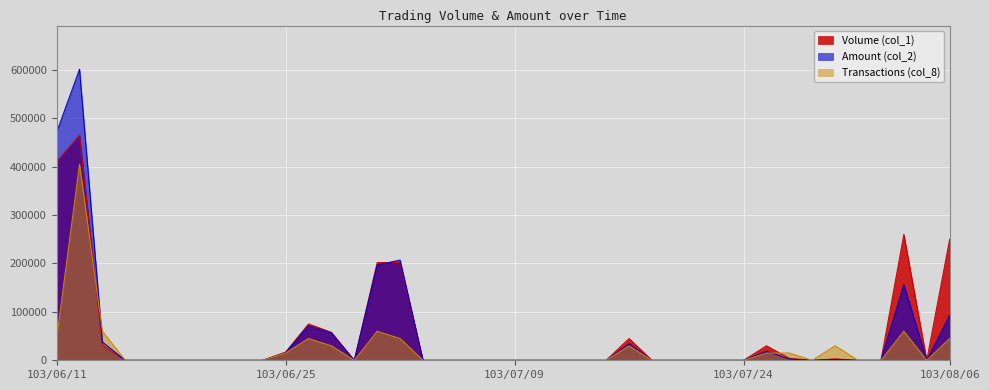

How many interior local peaks does the Amount (col_2) series have?

7